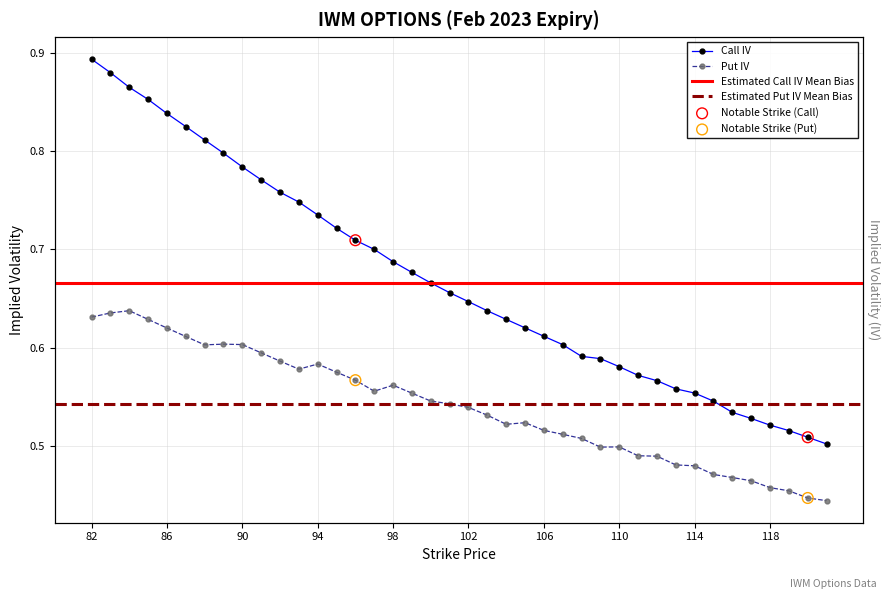

Which series reaches the minimum Y coordinate?

Put IV